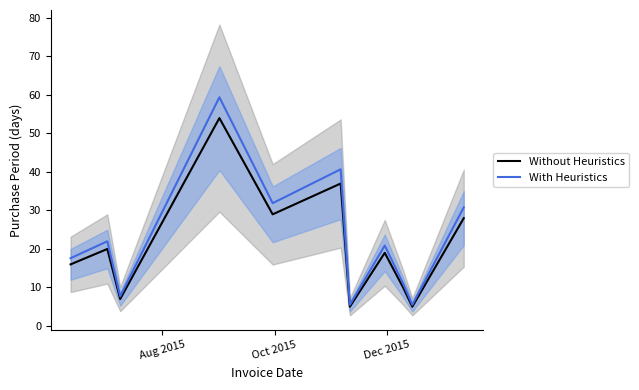

What is the maximum value for With Heuristics?

59.4